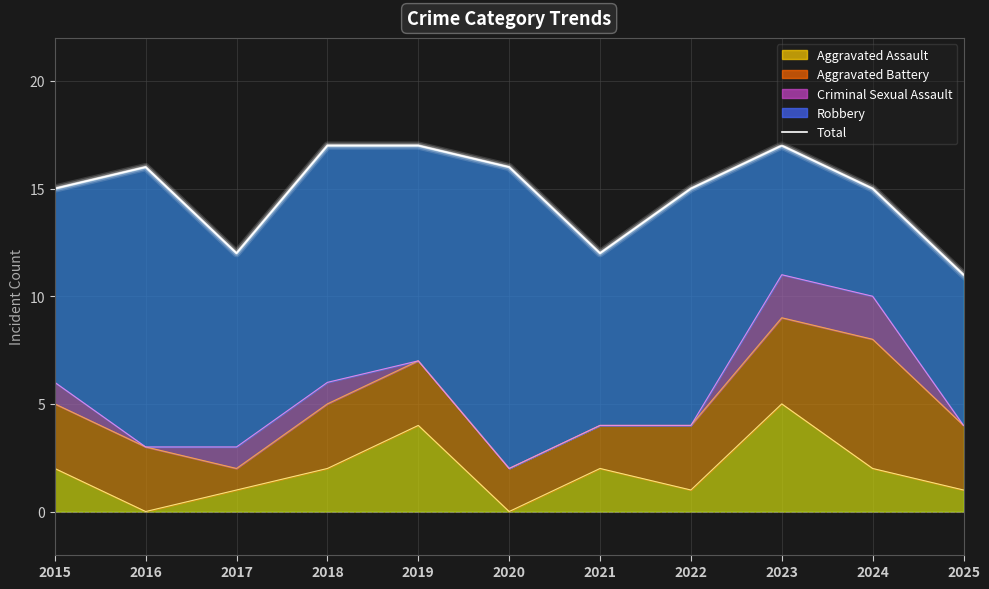

The value of Aggravated Assault at 2023 is 5. True or false?

True